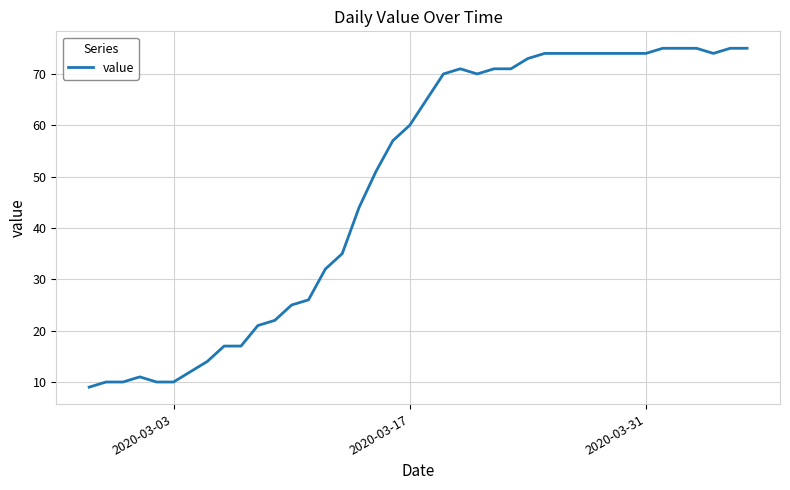

What is the difference between the maximum and minimum values?

66